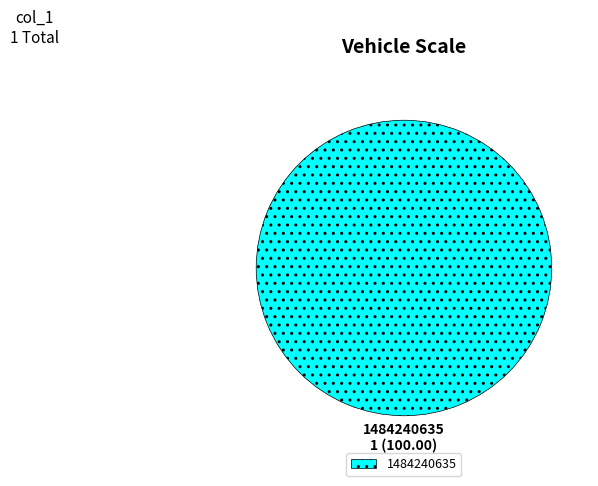

The 1484240635 slice represents 93% of the pie. True or false?

False